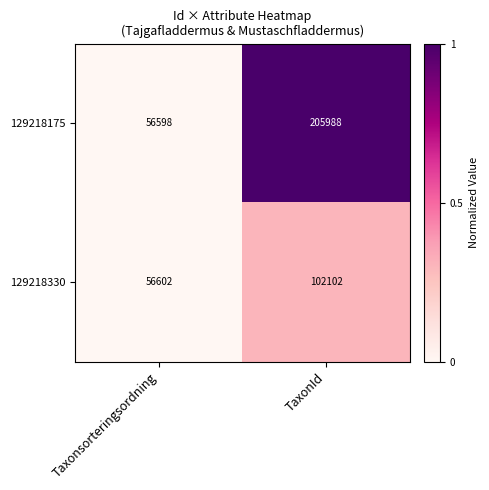

Which series has the largest range (max minus min)?

129218175